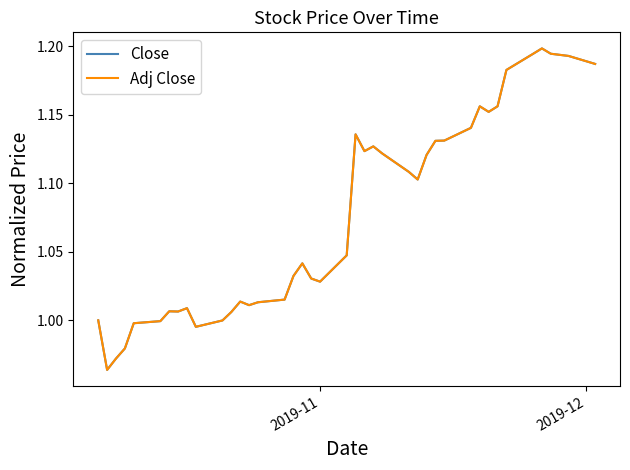

How many lines are shown in the chart?

2